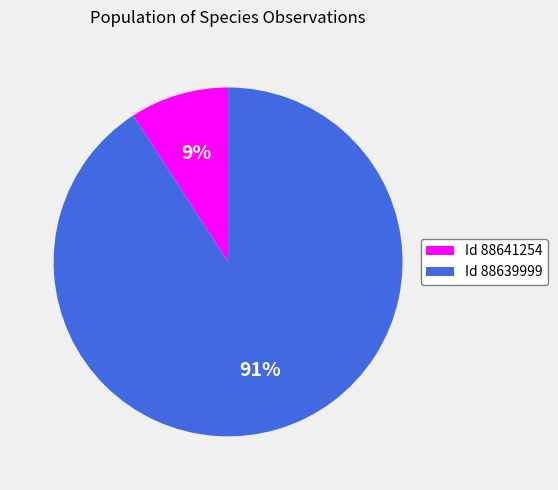

Do Id 88639999 and Id 88641254 together represent more than half of the pie?

Yes